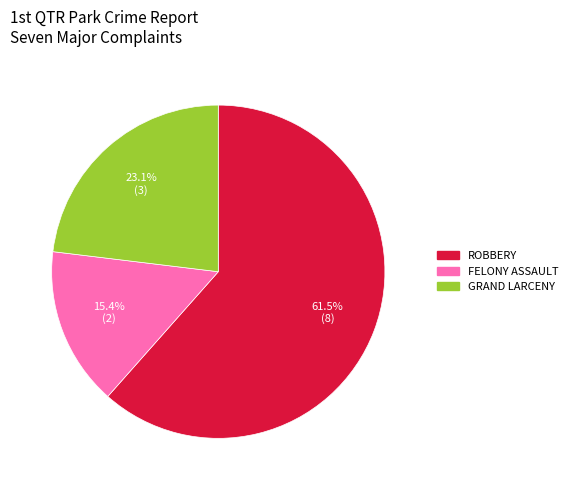

Is there a majority slice in this chart?

Yes